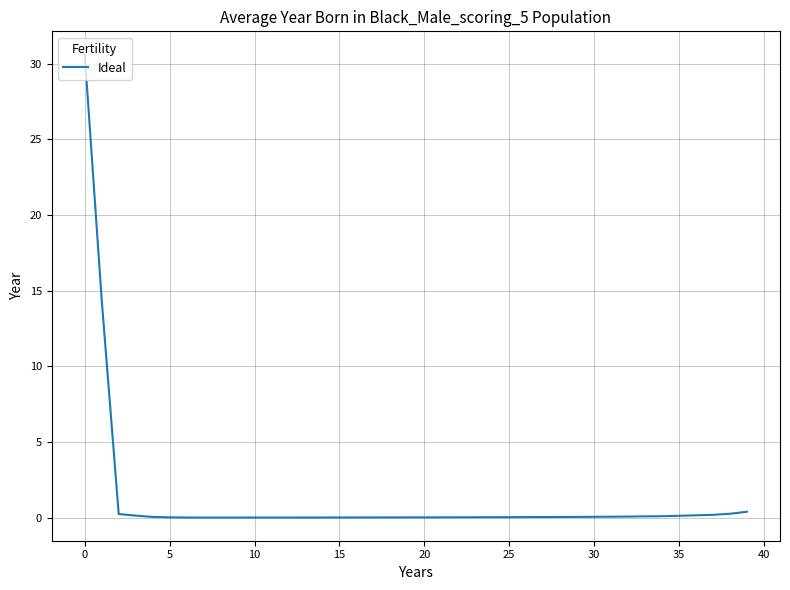

What is the difference between the maximum and minimum values?

30.6